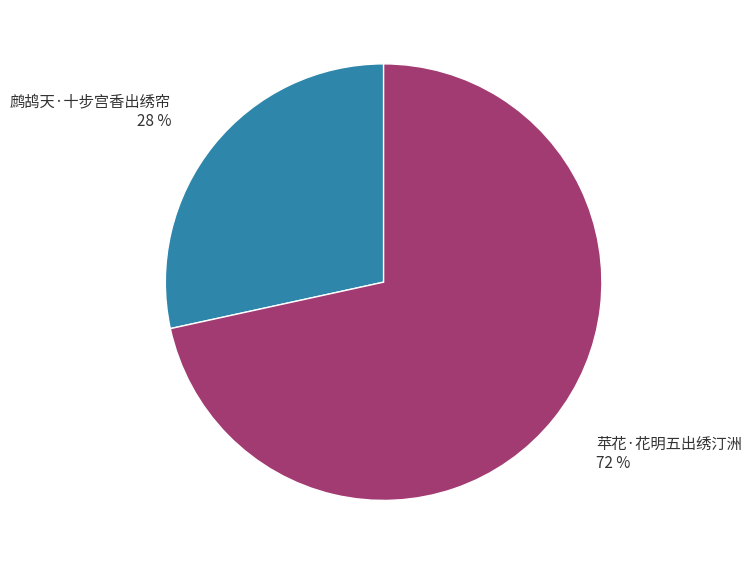

What is the smallest slice in the pie chart?

鹧鸪天·十步宫香出绣帘